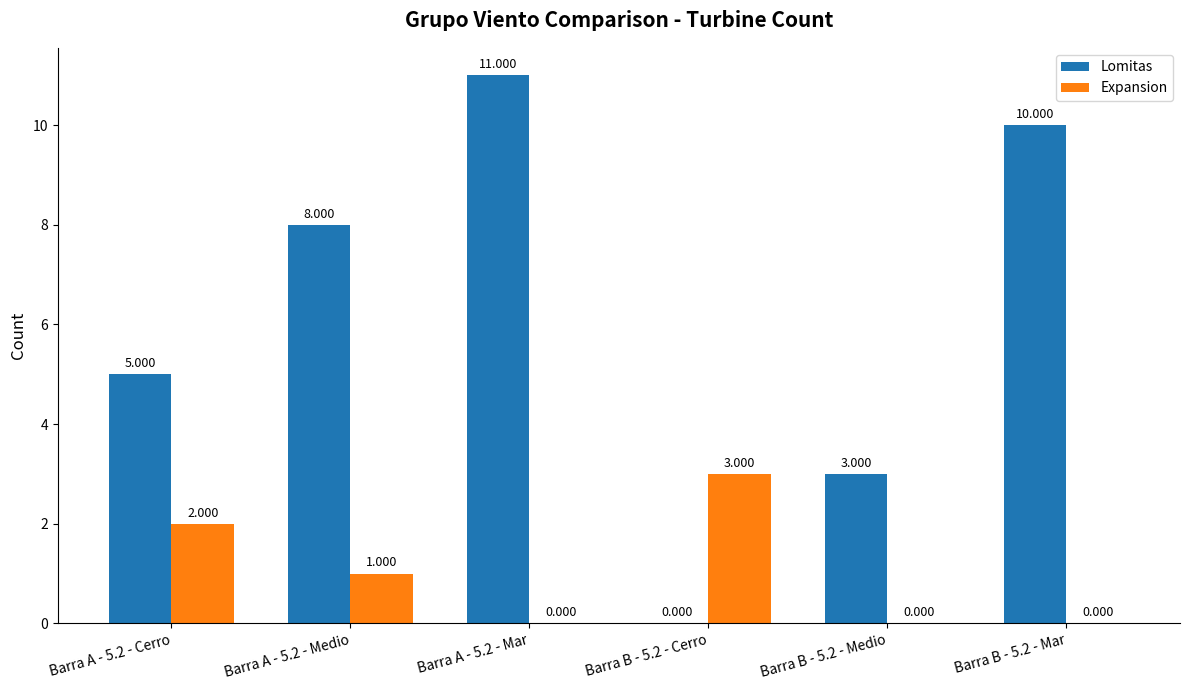

Between Barra A - 5.2 - Cerro and Barra B - 5.2 - Mar, which series saw the biggest shift?

Lomitas